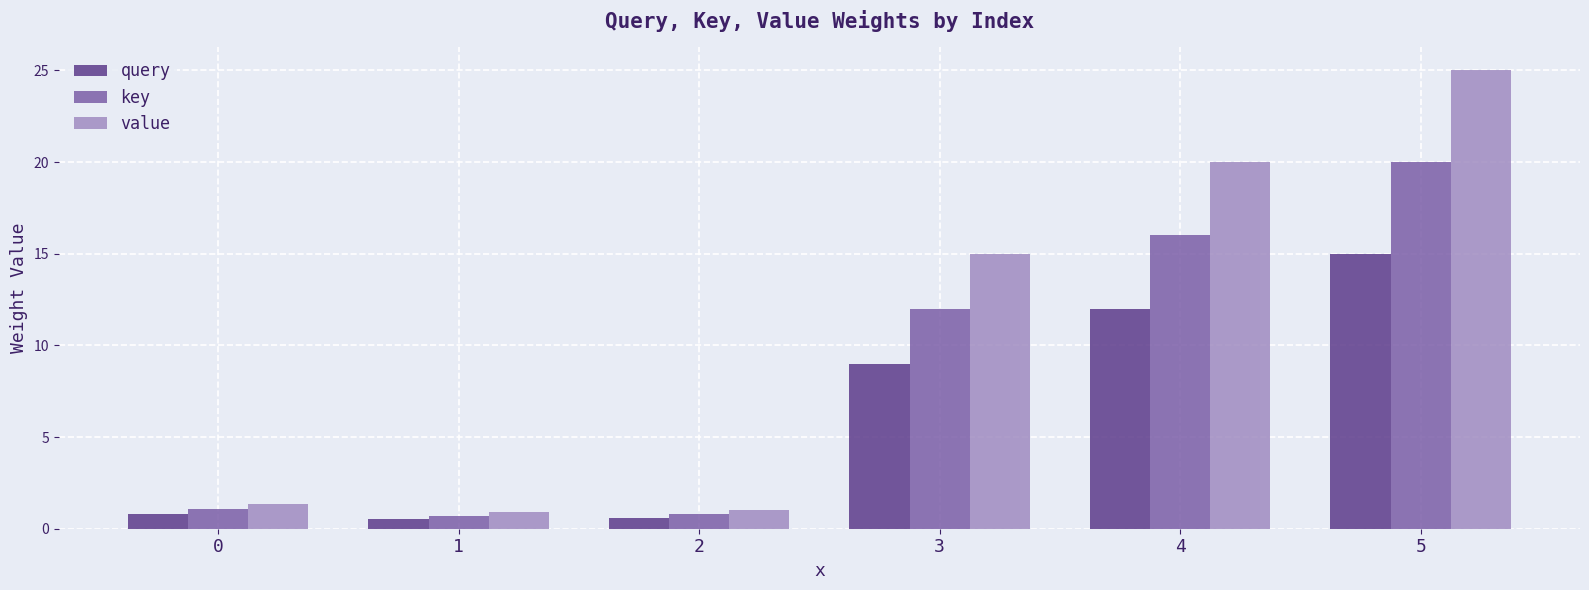

What is the value of the key bar at the 2nd from the left?

0.7